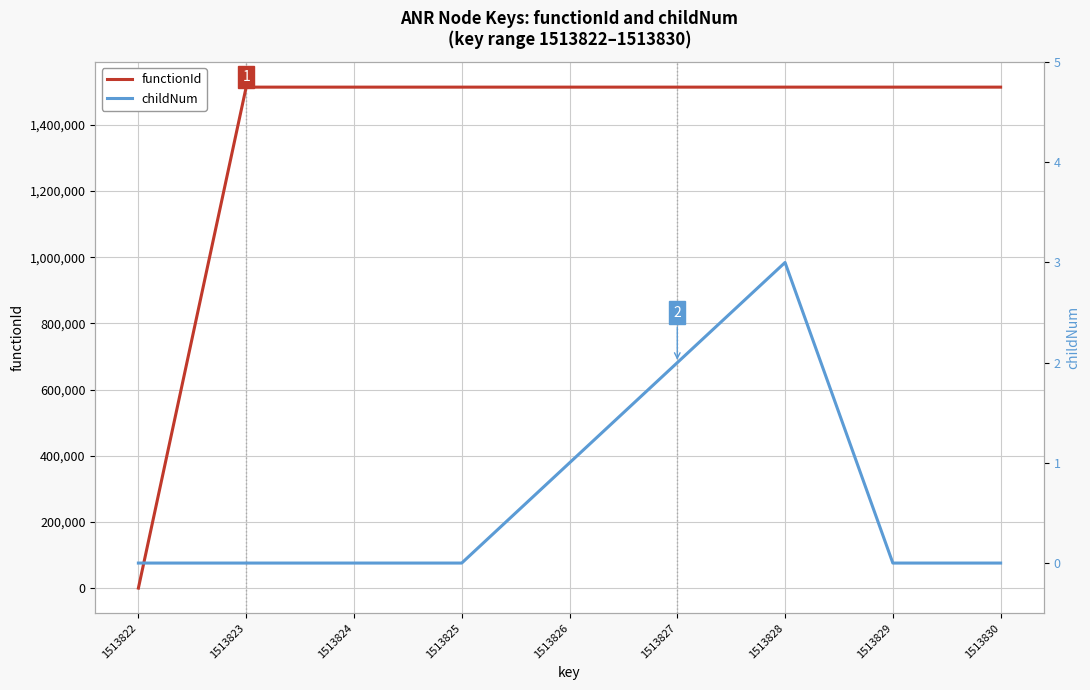

Rank the series at 1513829 from lowest to highest value.

childNum, functionId